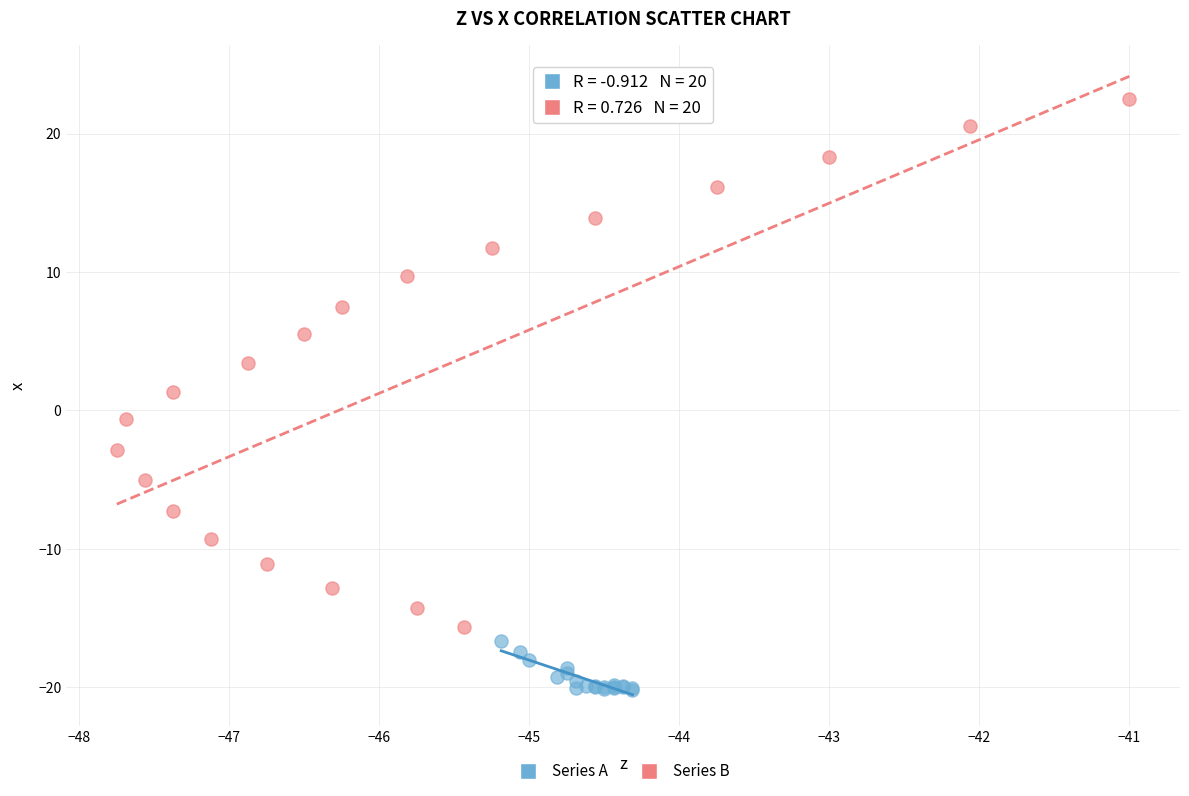

Which series has the largest Y range (max minus min)?

Series B